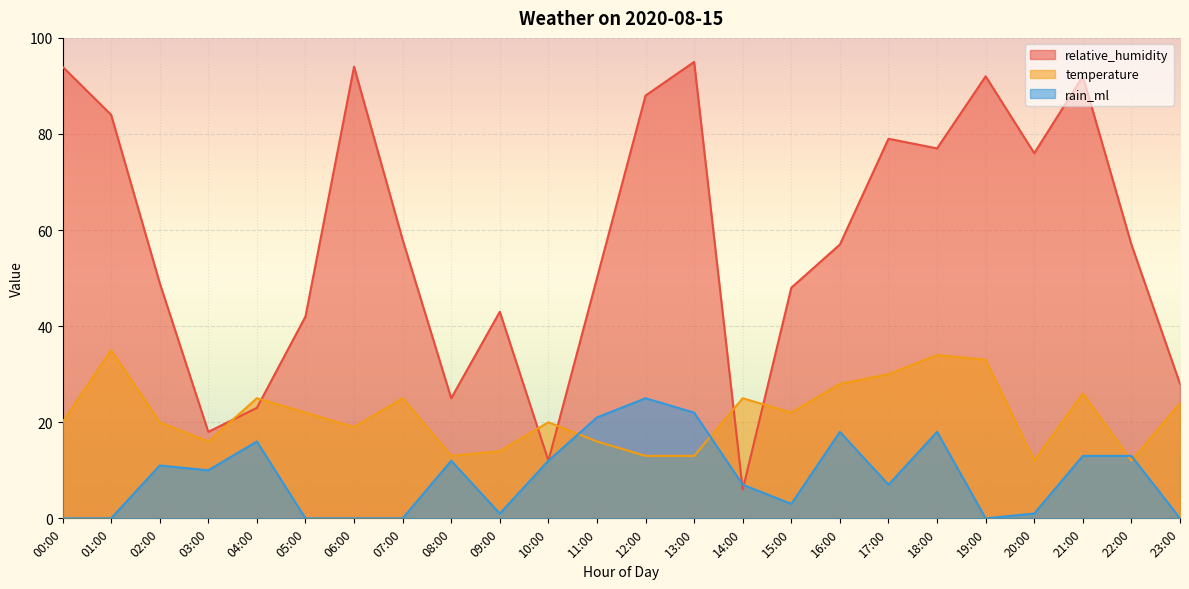

What value does the relative_humidity series have at 18:00?

77